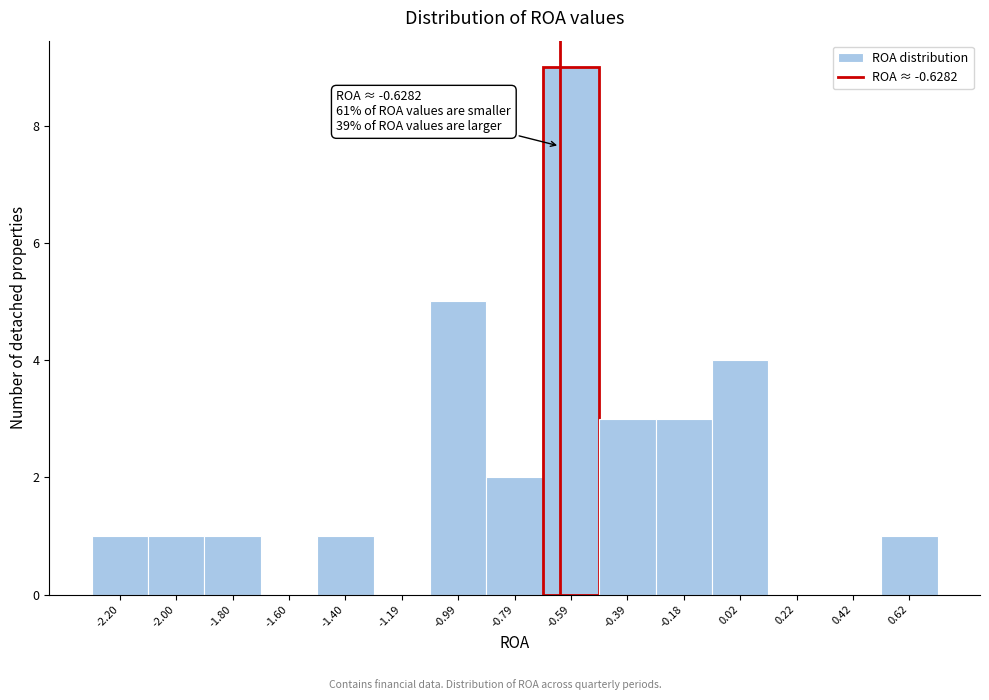

Over which range of the x-axis is the bar tallest?

-0.7 to -0.5